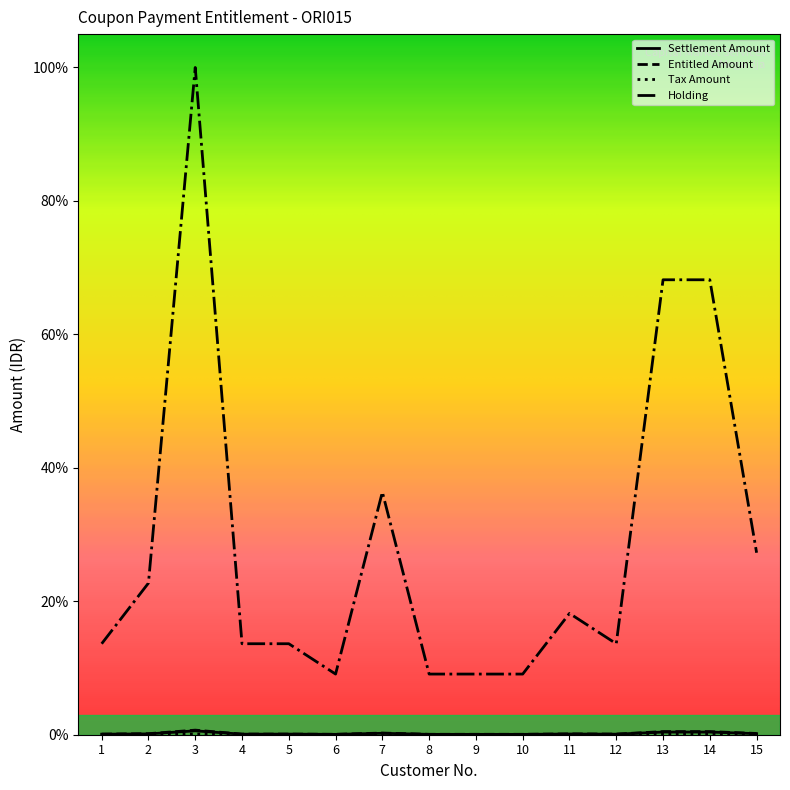

Which series changed the most between 9 and 14?

Holding